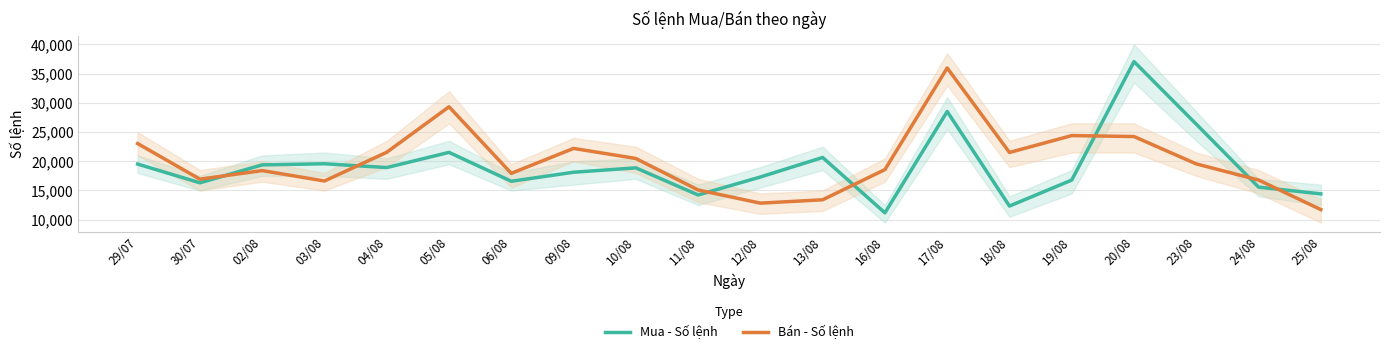

True or false: Bán - Số lệnh and Mua - Số lệnh cross at least once.

True